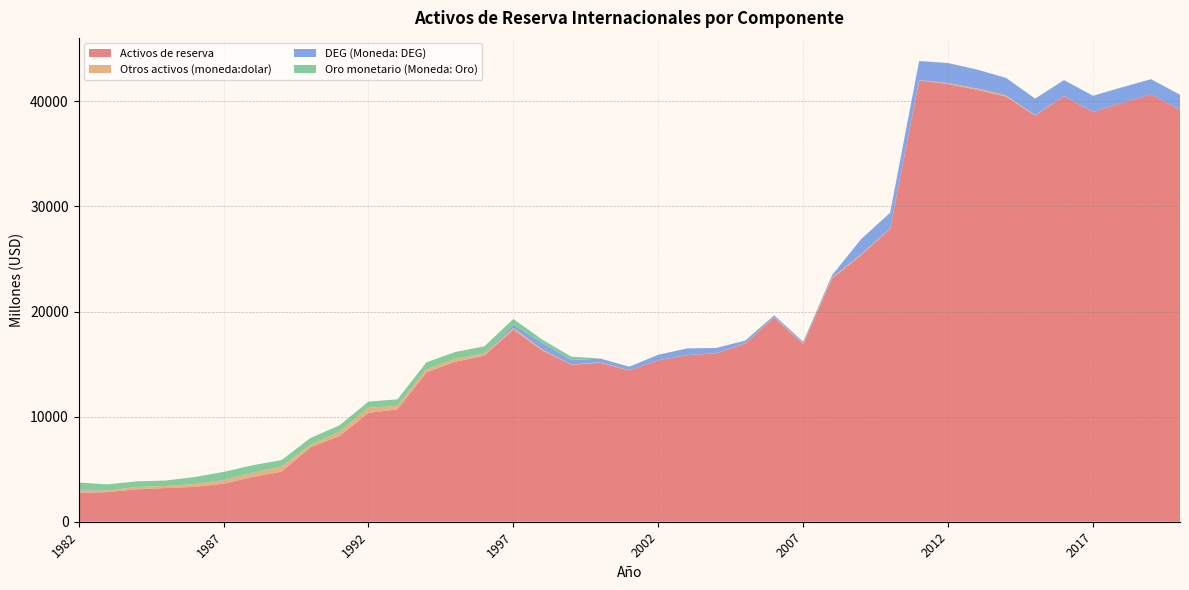

Reading left to right, list all the values displayed in this chart.

Activos de reserva: 2735	2818	3082	3206	3314	3613	4261	4762	7074	8159	10357	10698	14209	15224	15805	18274	16292	14946	15110	14400	15351	15851	16016	16963	19429	16910	23162	25373	27864	41979	41649	41094	40447	38643	40494	38983	39861	40657	39200
Otros activos (moneda:dolar): 241	160	208	194	272	325	388	482	247	414	494	334	300	282	192	166	101	19	61	12	8	10	19	30	32	68	83	85	35	35	81	132	119	39	15	2	0	0	0
DEG (Moneda: DEG): 97	5	12	0	1	41	44	24	1	1	1	1	1	3	52	315	613	423	345	328	527	628	498	241	168	142	225	1430	1499	1816	1903	1788	1659	1570	1507	1533	1471	1443	1413
Oro monetario (Moneda: Oro): 656	567	540	519	668	757	679	592	642	597	574	612	652	643	640	533	322	317	18	19	2	3	3	3	4	5	6	9	11	12	13	10	9	8	9	10	10	12	15